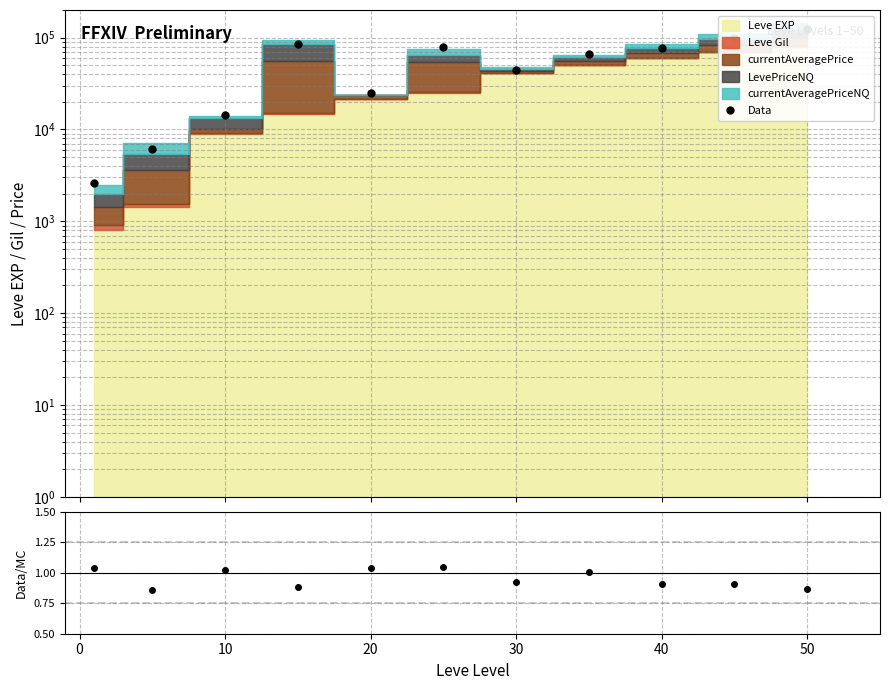

What is the value of the Data point at the 7th from the left?

43942.3